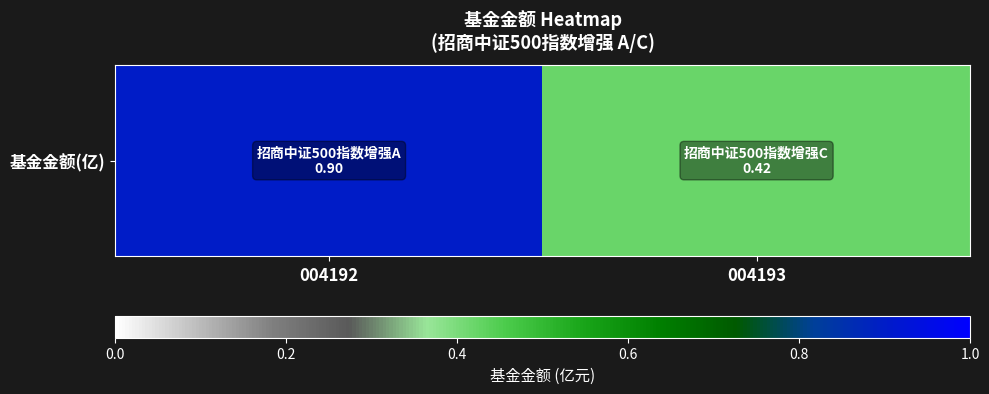

Count the values in the range 0 to 1.

2